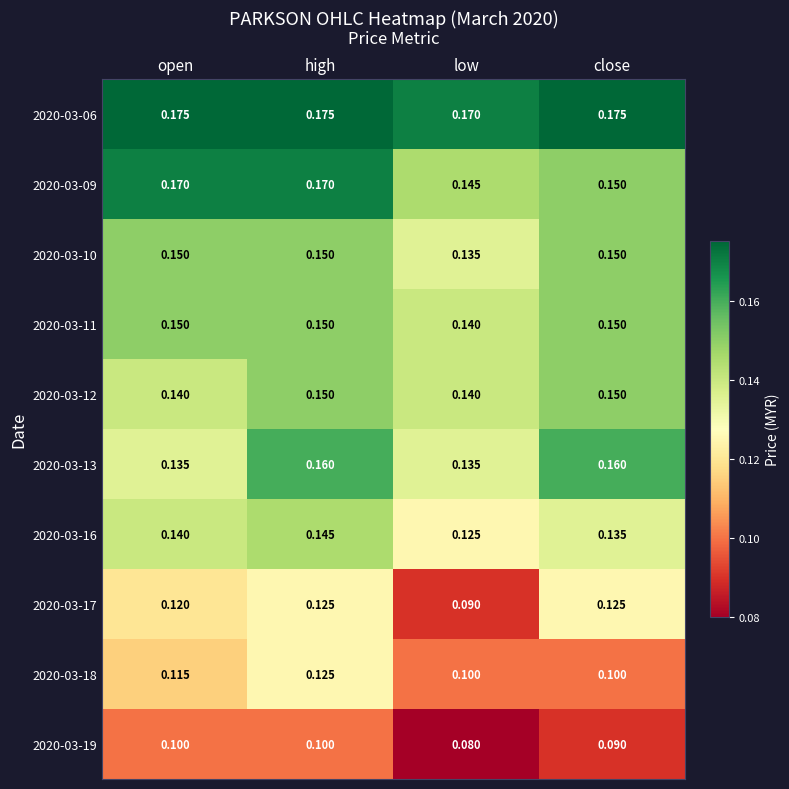

Is the value of 2020-03-13 at high greater than the value of 2020-03-09 at close?

Yes